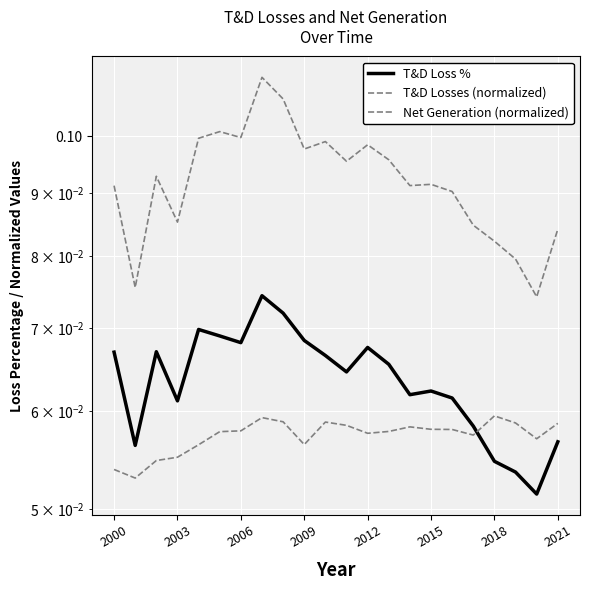

At how many categories does at least one series exceed 0?

22